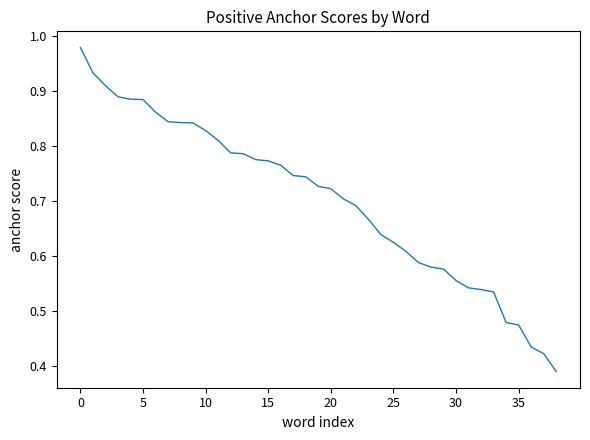

Where is the data nearest to the value 0?

38